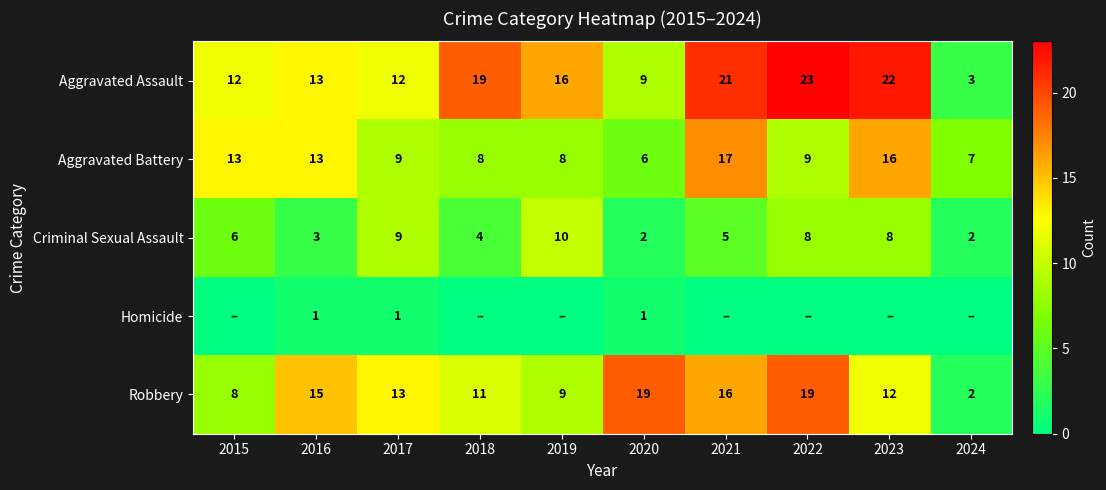

The value of Robbery at 2023 is 6. True or false?

False